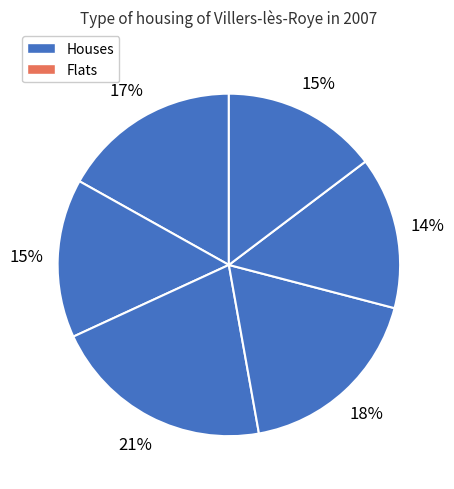

How many slices are in this pie chart?

6